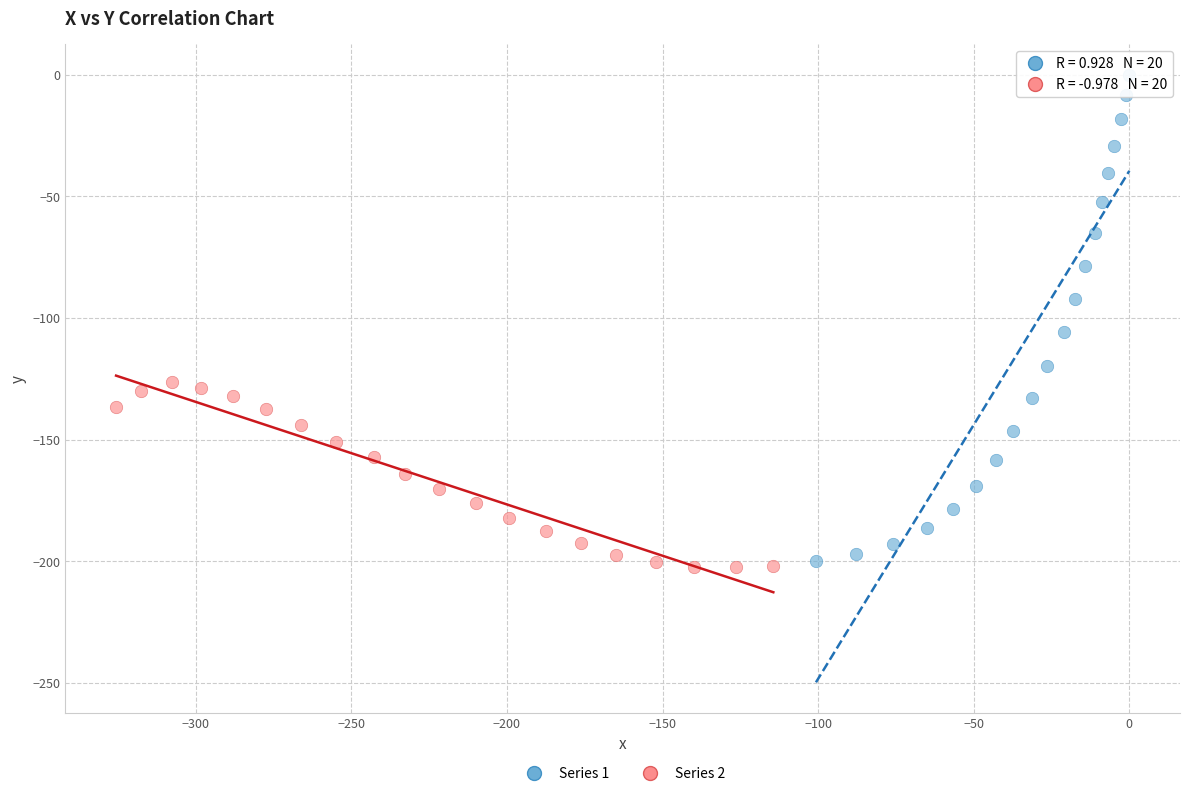

Which series reaches the minimum Y coordinate?

Series 2